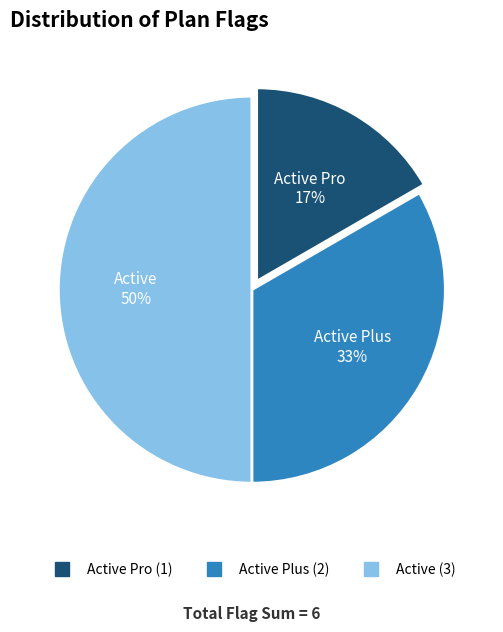

To the nearest percent, what is the difference between the largest and smallest slice percentages?

33%